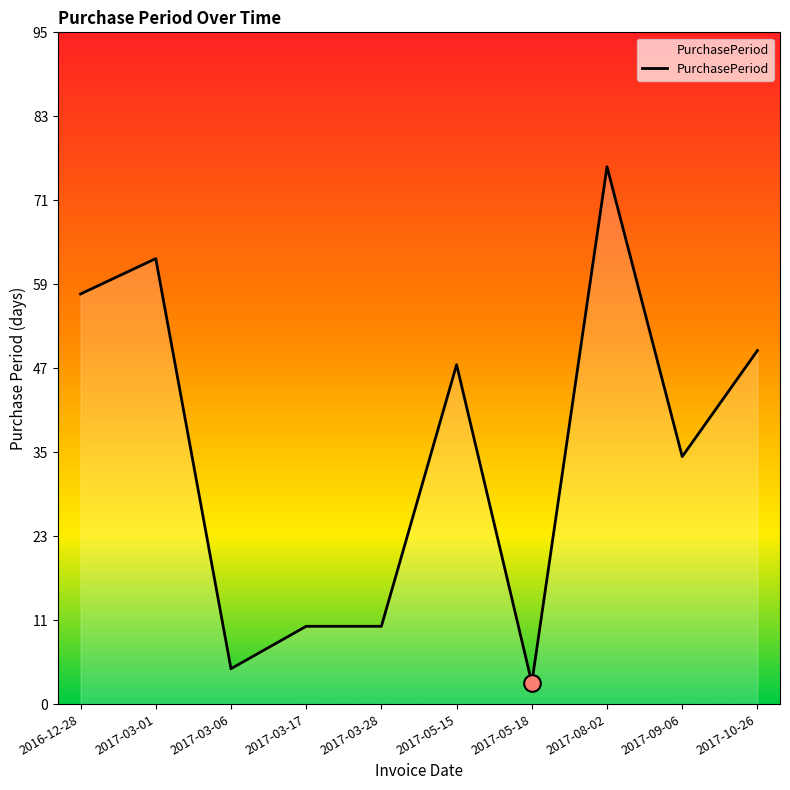

What is the sum of the values at 2017-03-06 and 2017-03-01?

68